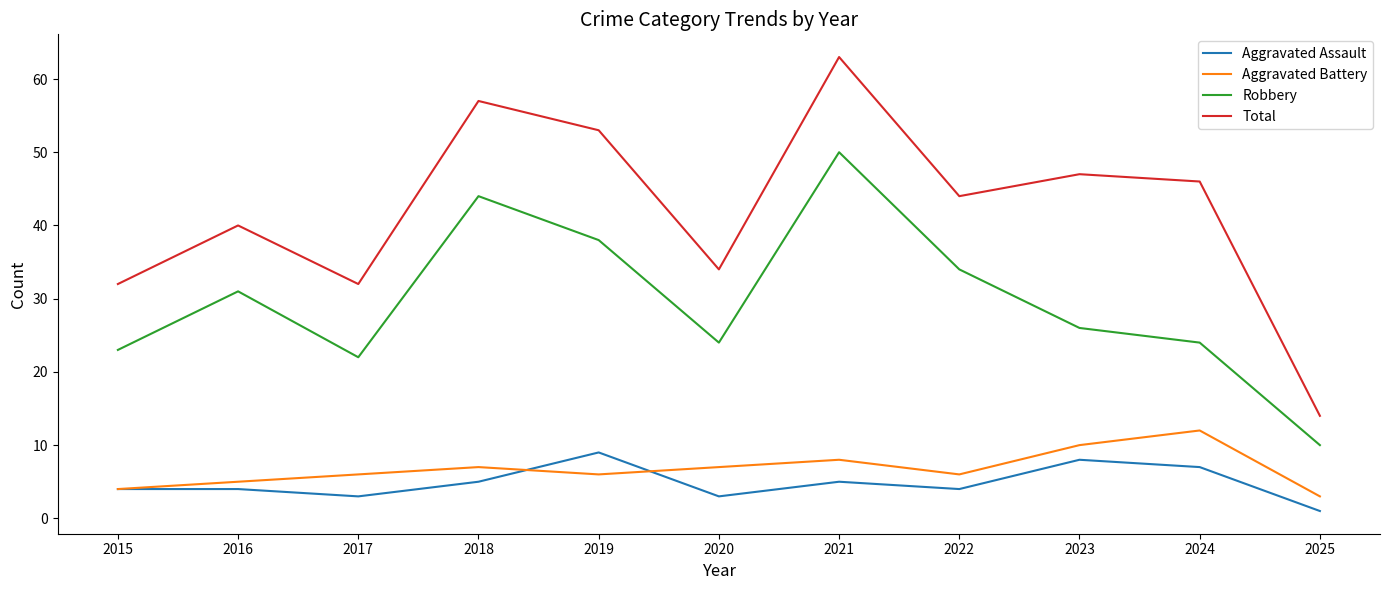

Where is Robbery nearest to the value 30?

2016